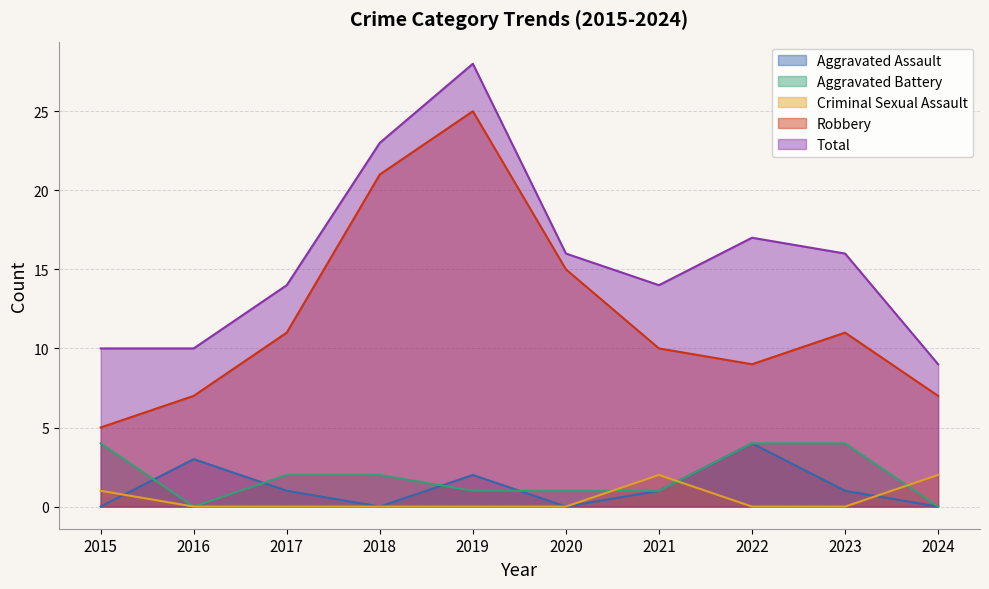

What are all the series names shown in the legend?

Aggravated Assault, Aggravated Battery, Criminal Sexual Assault, Robbery, Total